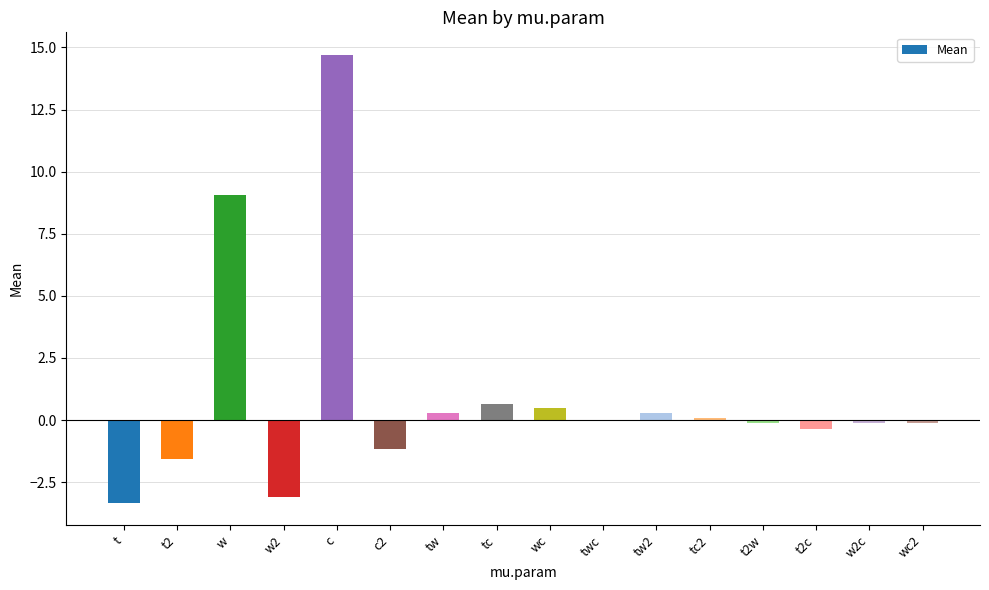

What is the sum of all values?

15.7